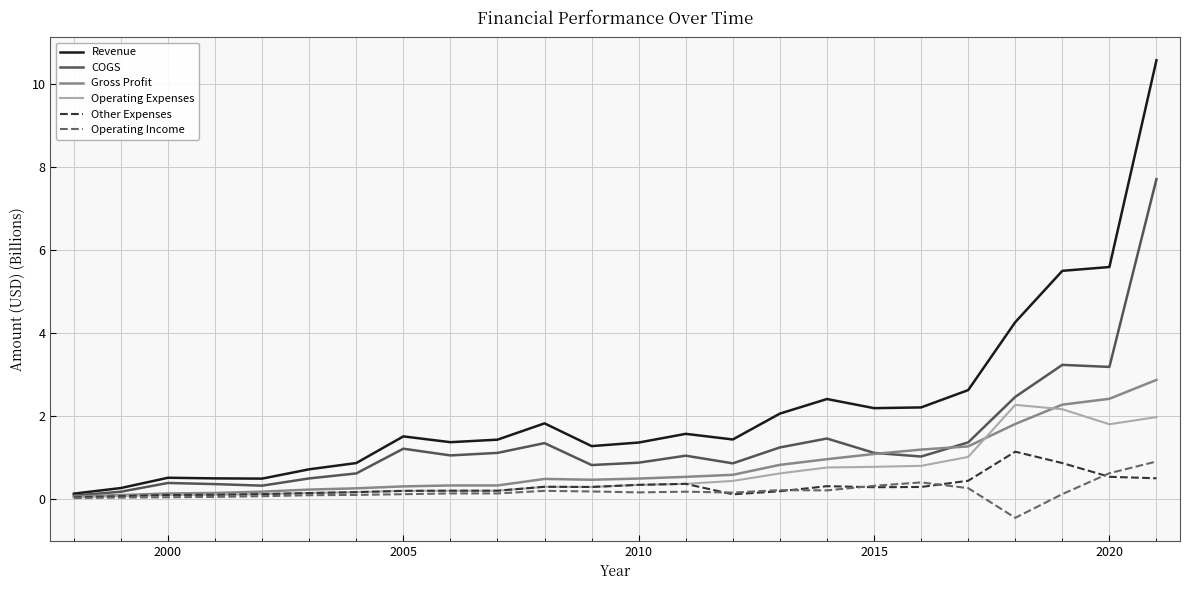

Which series has the largest range (max minus min)?

Revenue